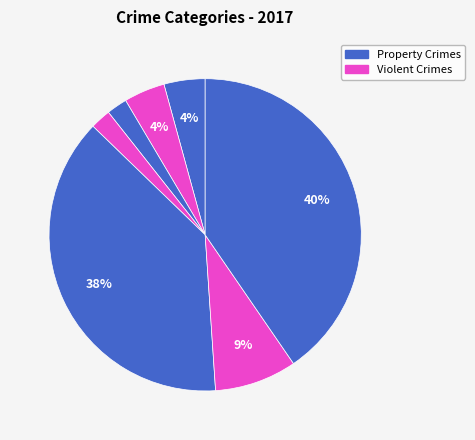

How many segments does this pie chart have?

7